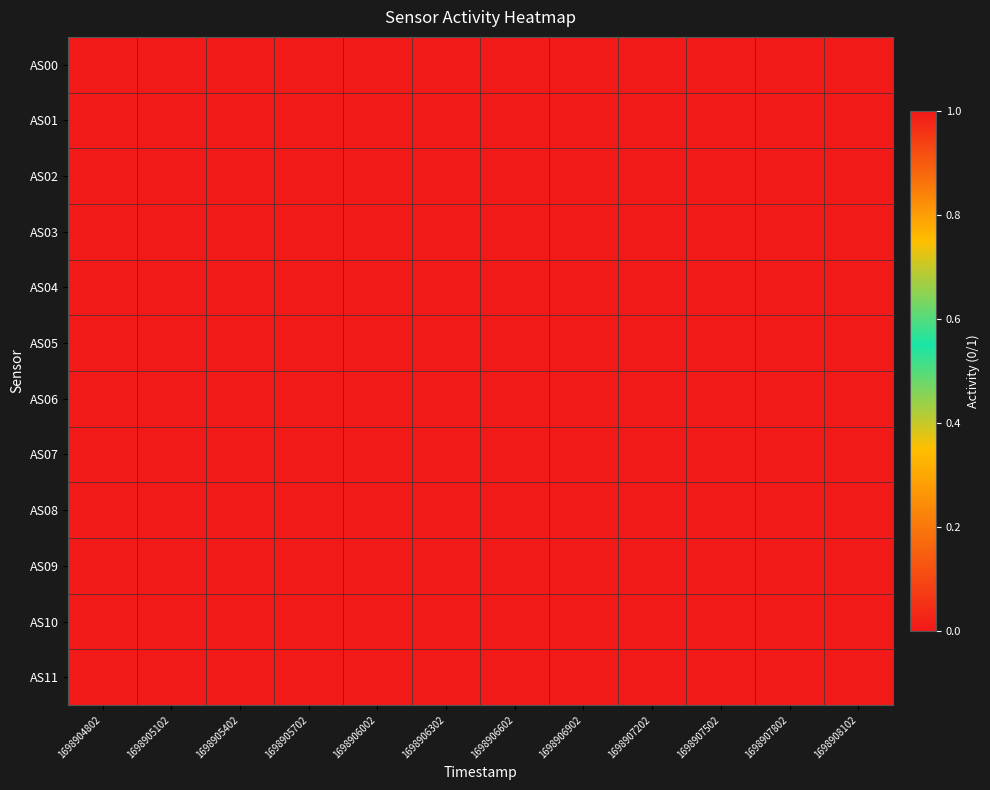

Which has a higher value, 1698905402 or 1698906602?

1698905402